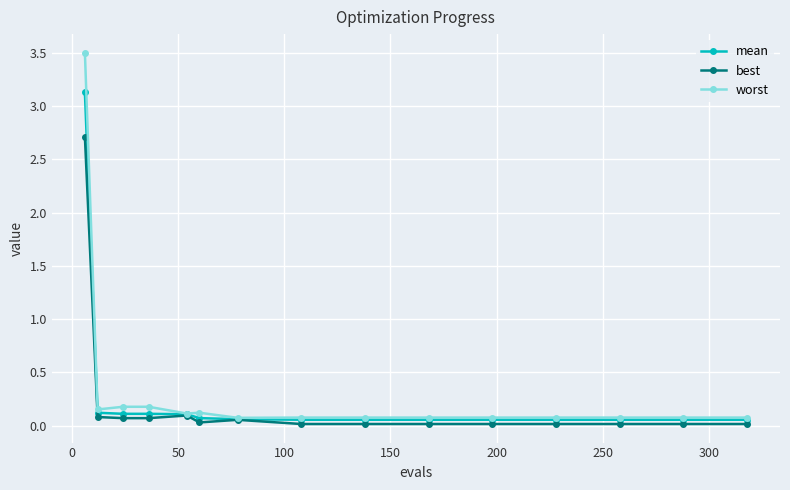

How many distinct data groups are displayed?

3